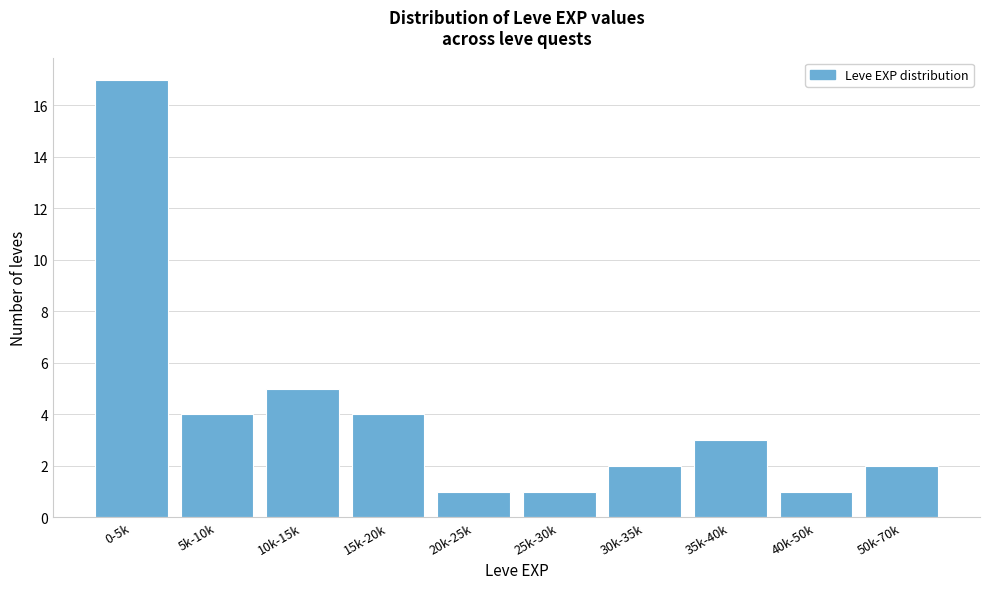

Reading left to right, extract all data points from this chart.

0-5k=17	5k-10k=4	10k-15k=5	15k-20k=4	20k-25k=1	25k-30k=1	30k-35k=2	35k-40k=3	40k-50k=1	50k-70k=2